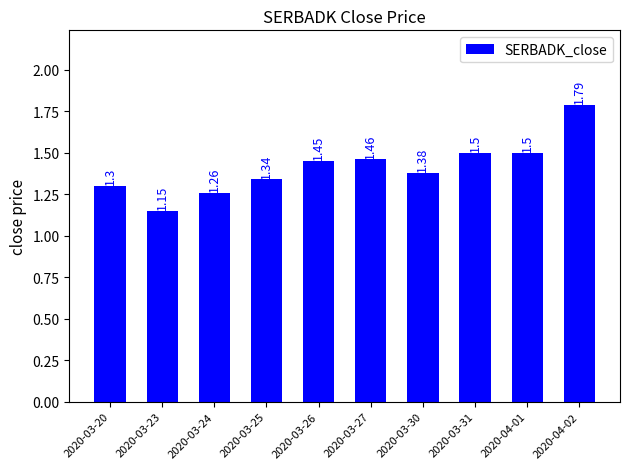

What is the change in value from 2020-03-24 to 2020-03-27?

+0.2